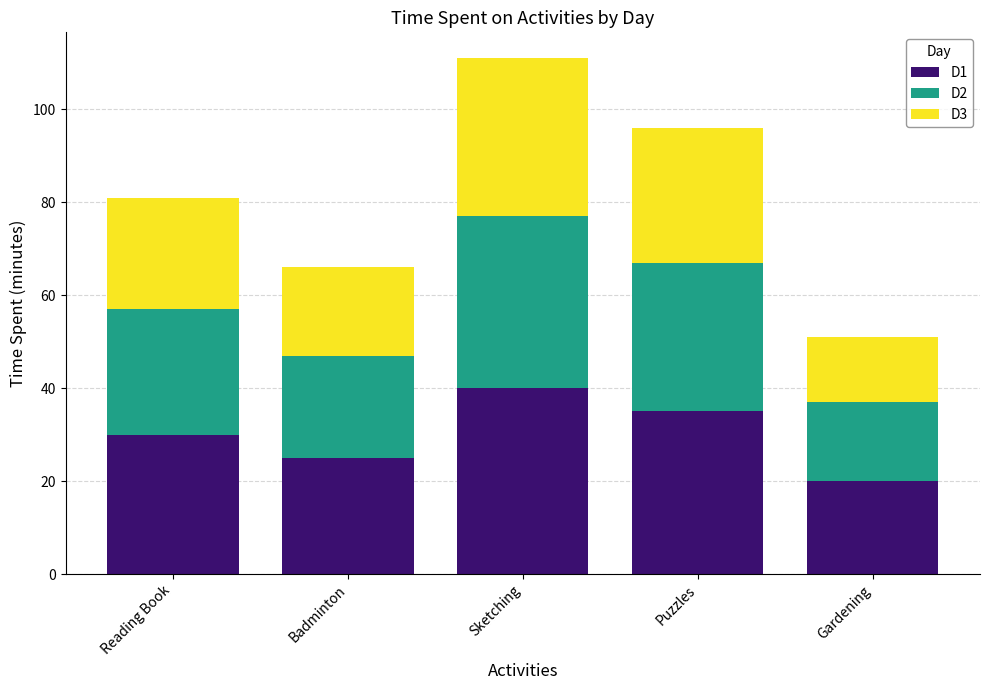

Reading left to right, list the values for the D1 series.

Reading Book=30	Badminton=25	Sketching=40	Puzzles=35	Gardening=20